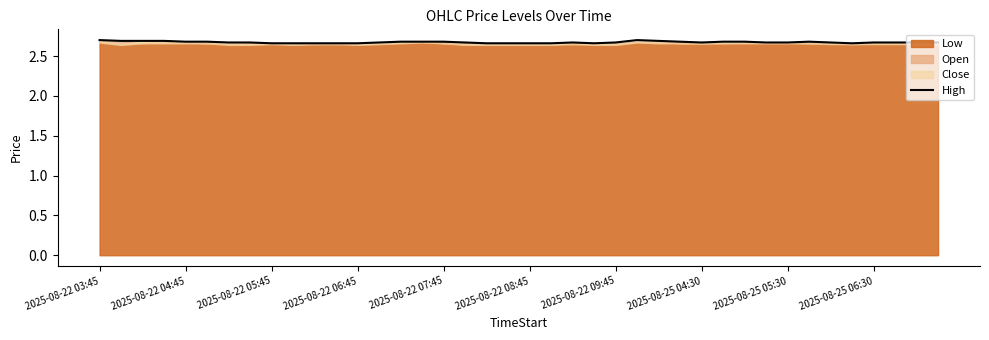

What is the sum of all values?

106.9